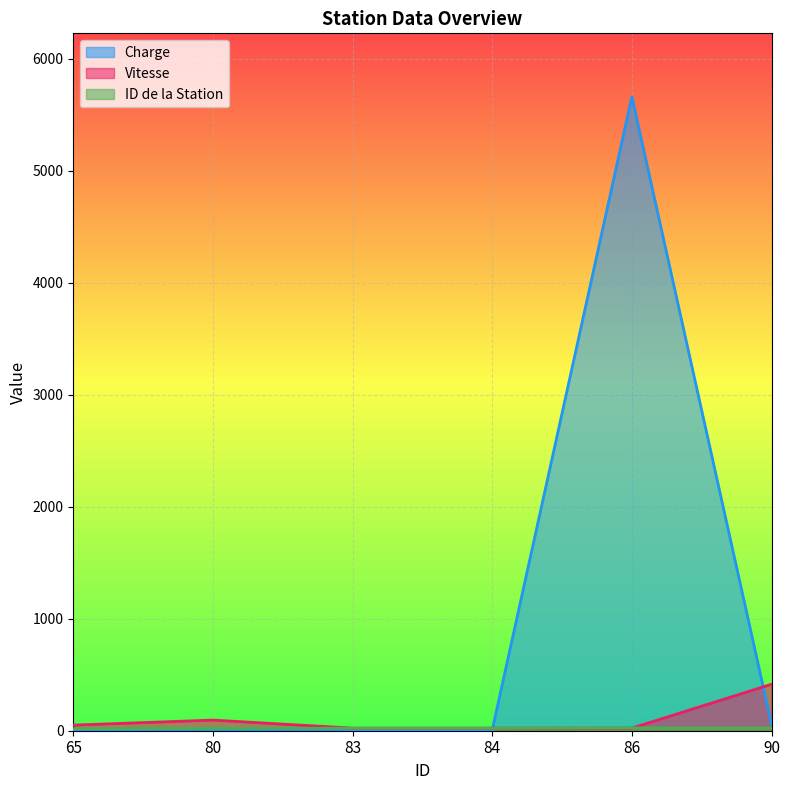

How many series are shown in this chart?

3